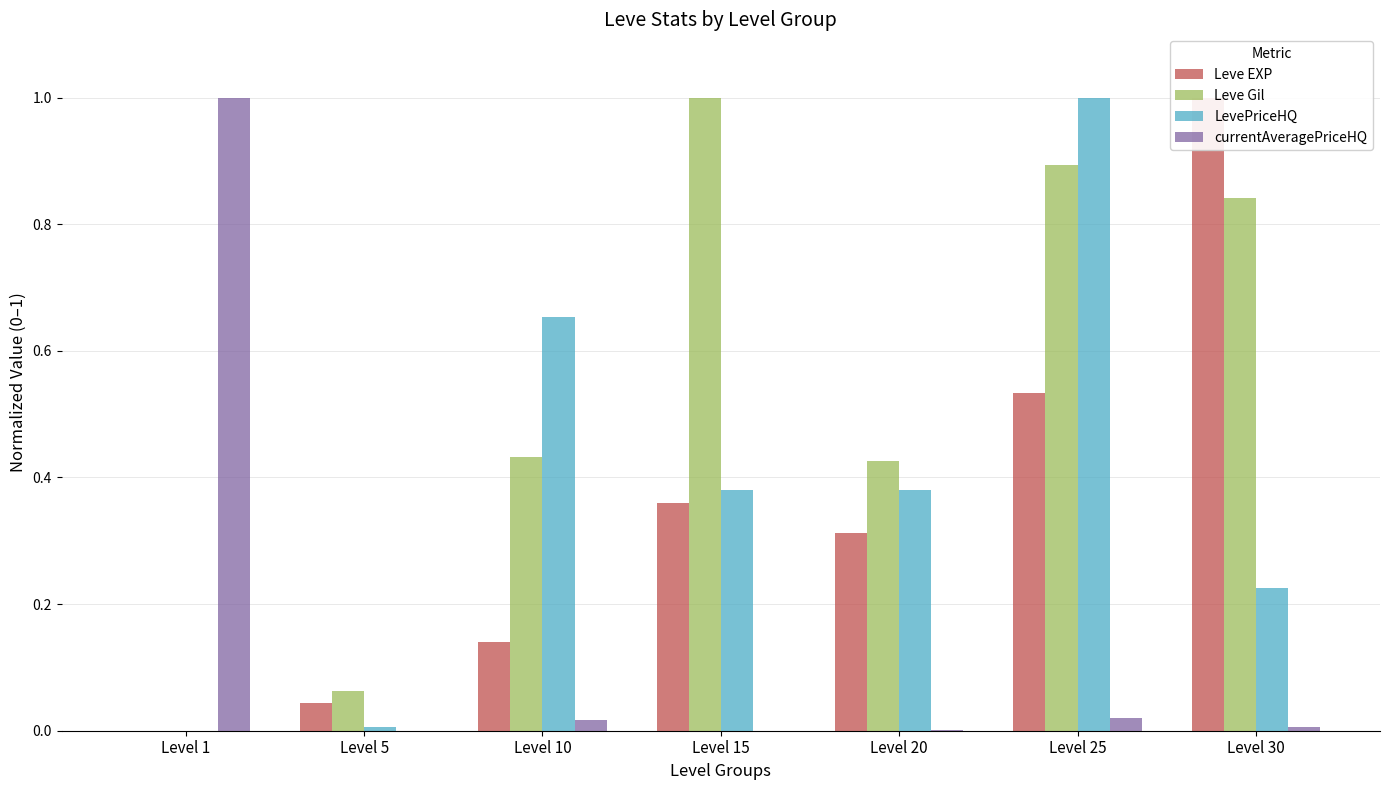

The value of Leve Gil at Level 30 is 0.6. True or false?

False